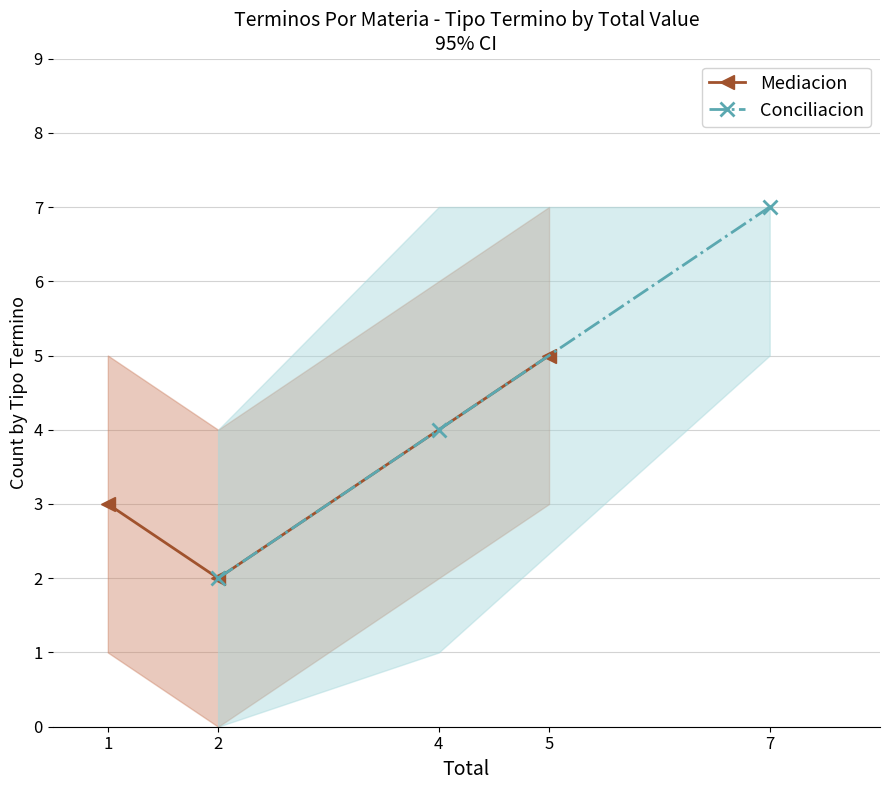

Is it true that Mediacion equals 3 at 2?

False